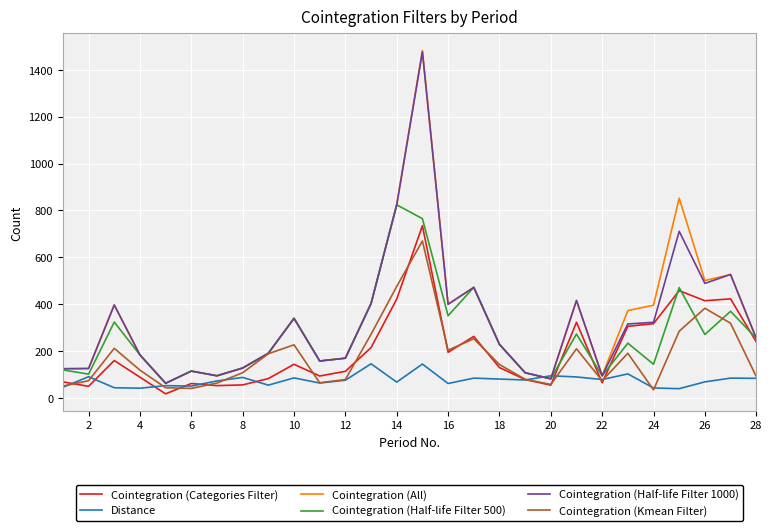

True or false: Cointegration (Categories Filter) has more than 1 interior local peaks.

True